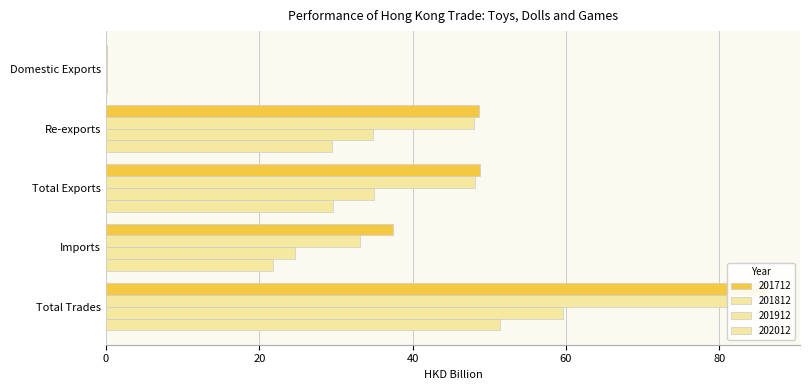

What position from the left is Domestic Exports?

1